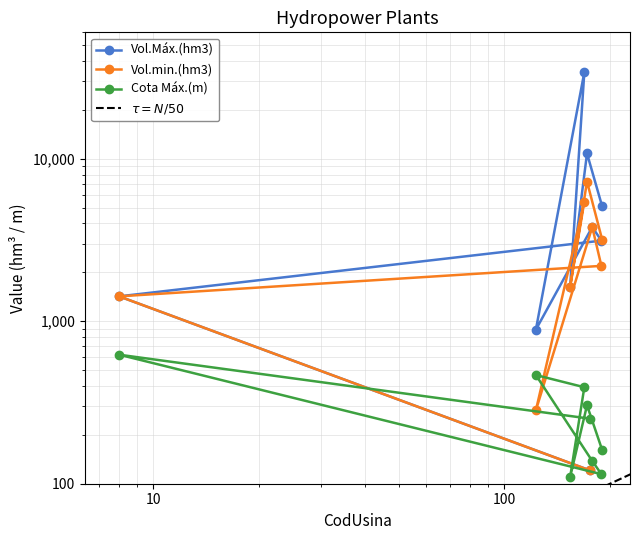

Which label corresponds to the largest value in the chart?

169